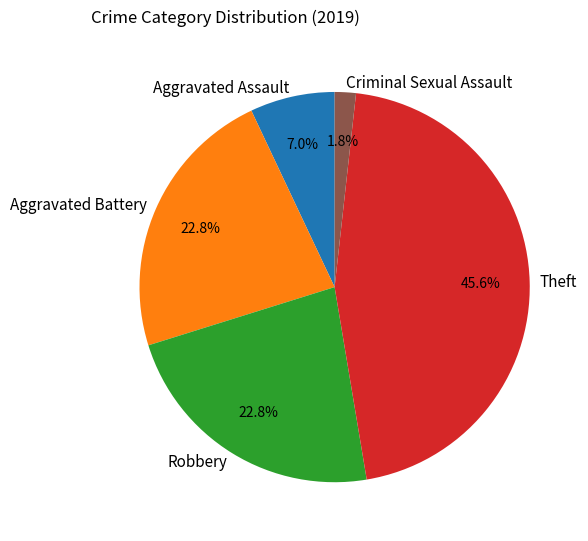

Is there any slice that represents more than half of the pie?

No